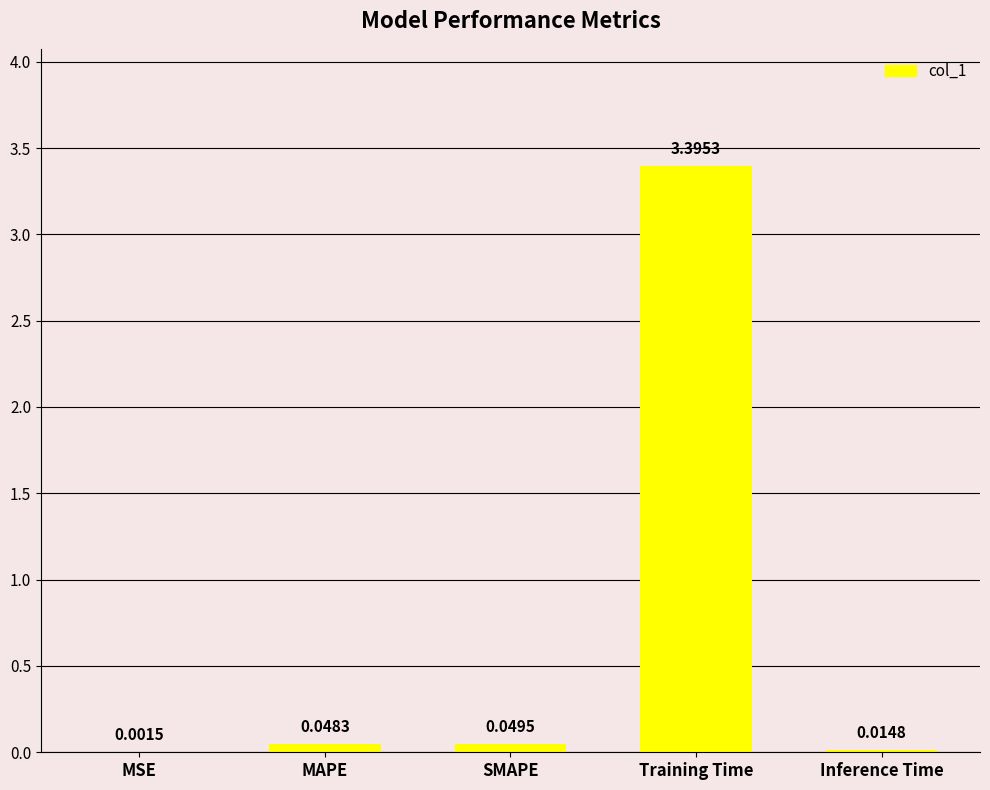

Where is the data nearest to the value 1?

SMAPE